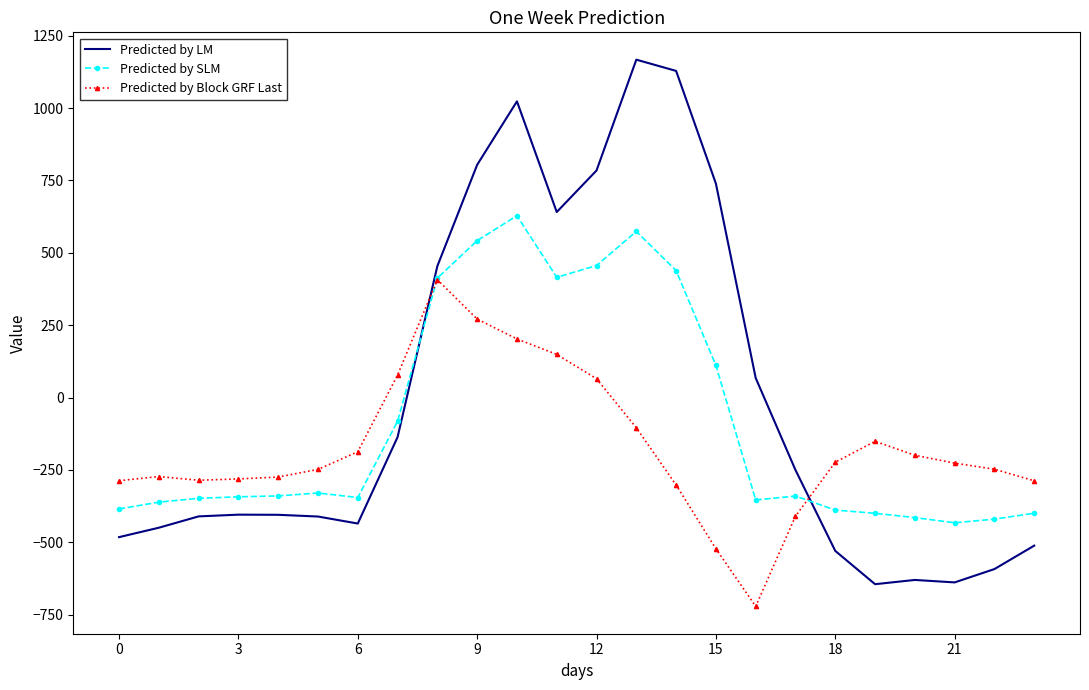

Rank the series by their maximum value, from lowest to highest.

Predicted by Block GRF Last, Predicted by SLM, Predicted by LM